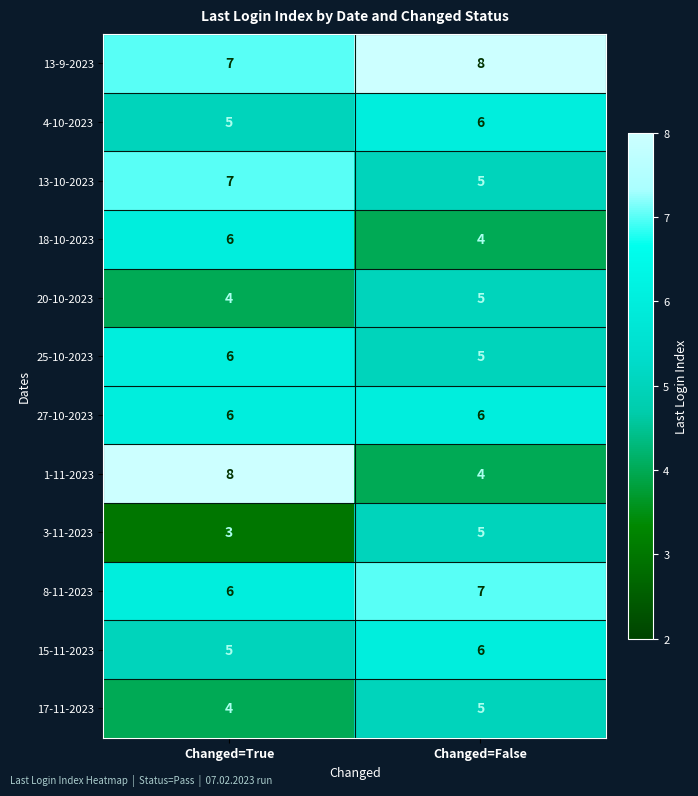

What is the sum of all 13-10-2023 values?

12